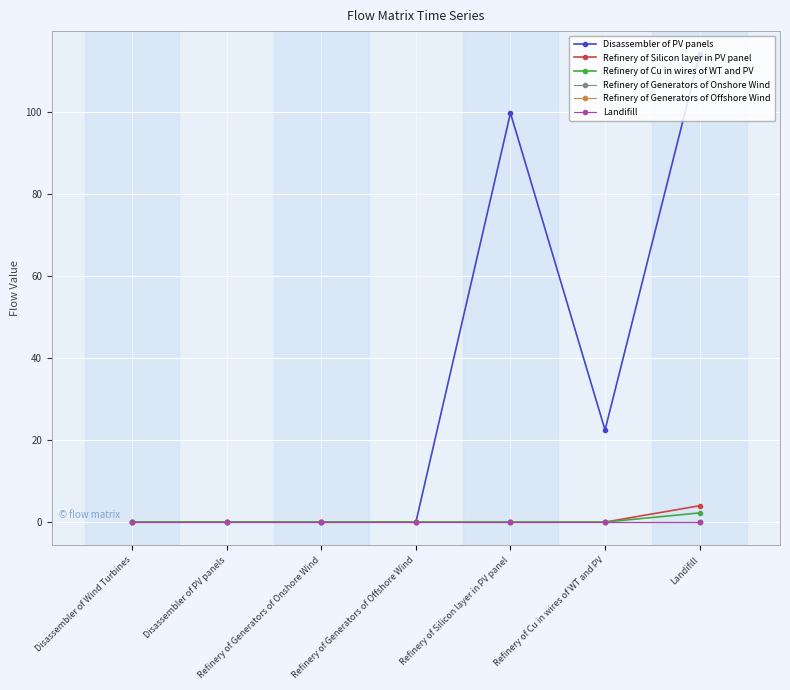

How many Refinery of Cu in wires of WT and PV values are between 0 and 1?

6